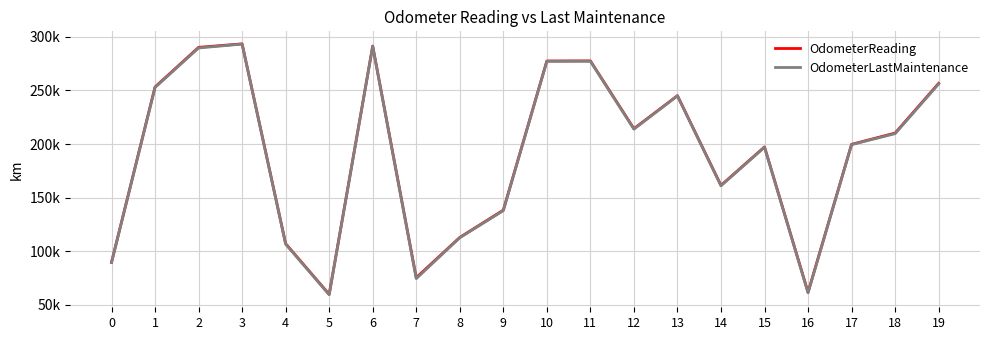

Which series has the widest spread of values?

OdometerLastMaintenance